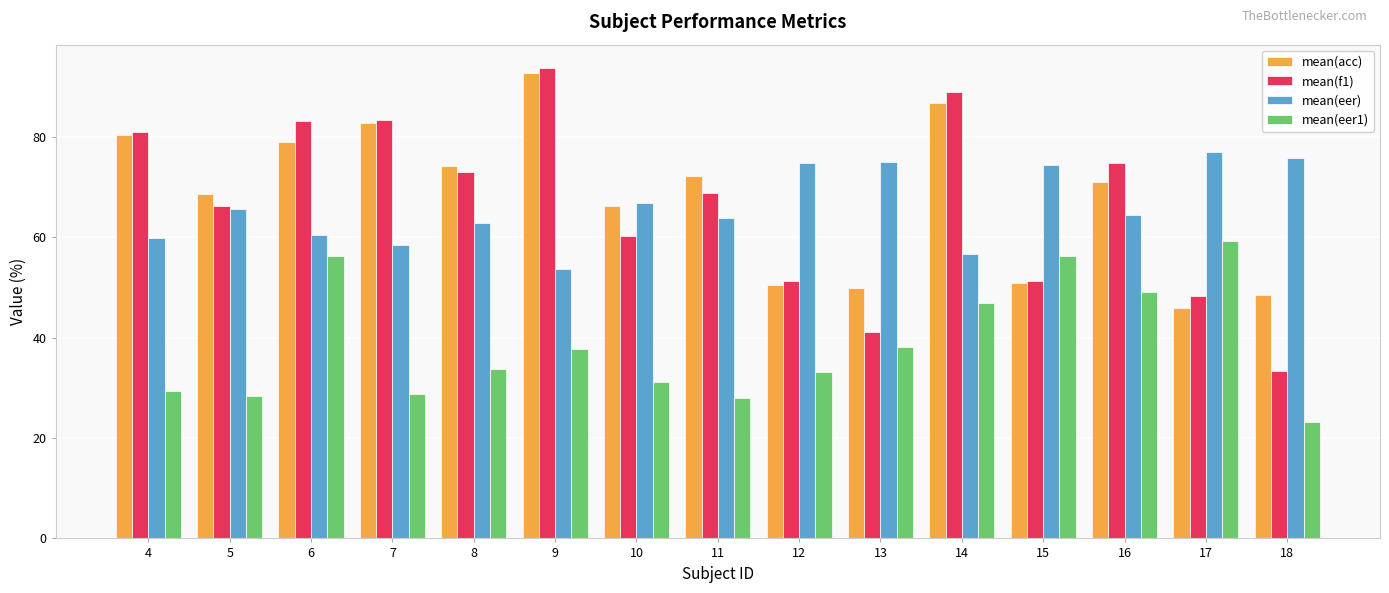

What is the difference between the mean(eer1) values at 4 and 7?

0.5